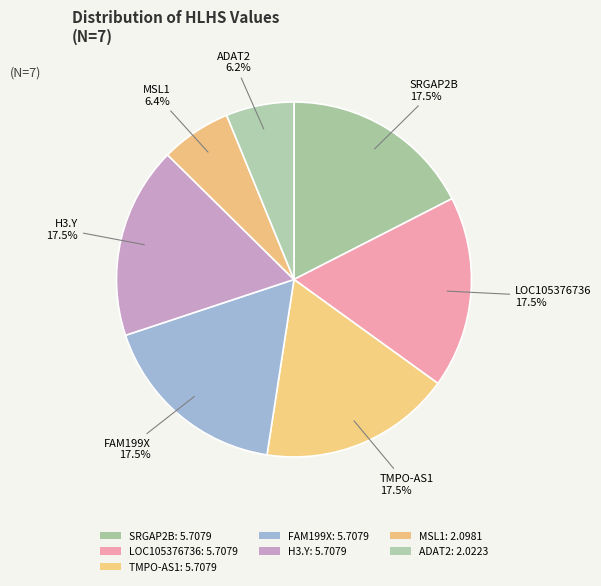

What percentage is the ADAT2 slice, to the nearest percent?

6%